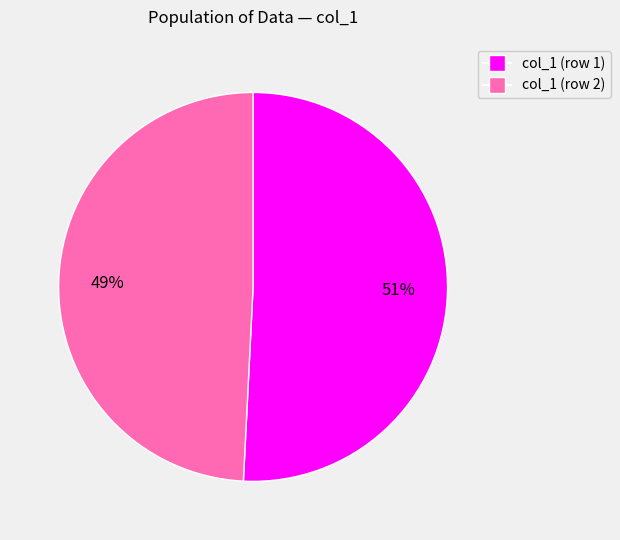

Is there a majority slice in this chart?

Yes